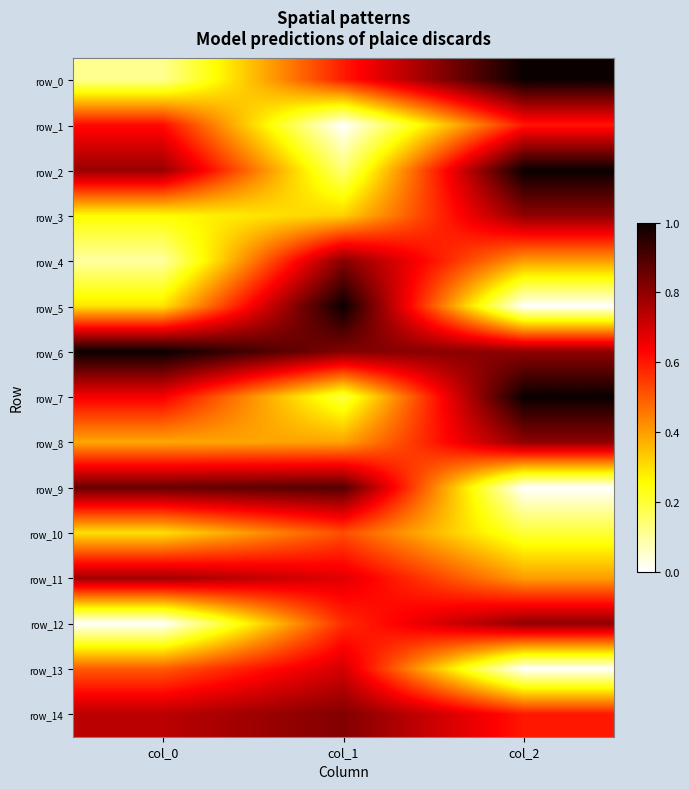

Count the number of data series in this chart.

15